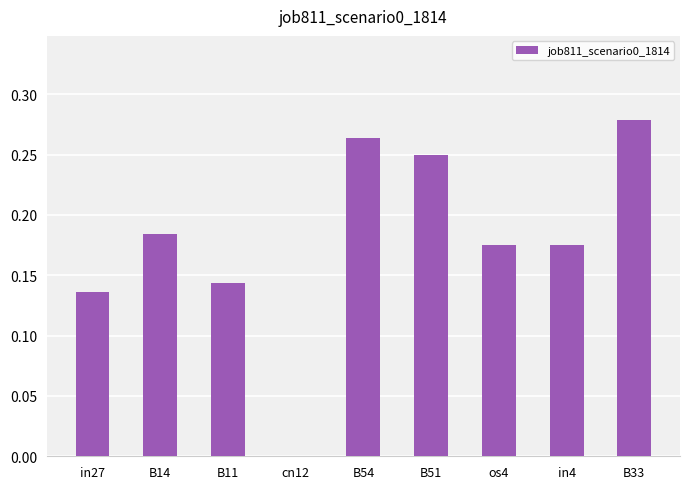

How many values are above zero?

8